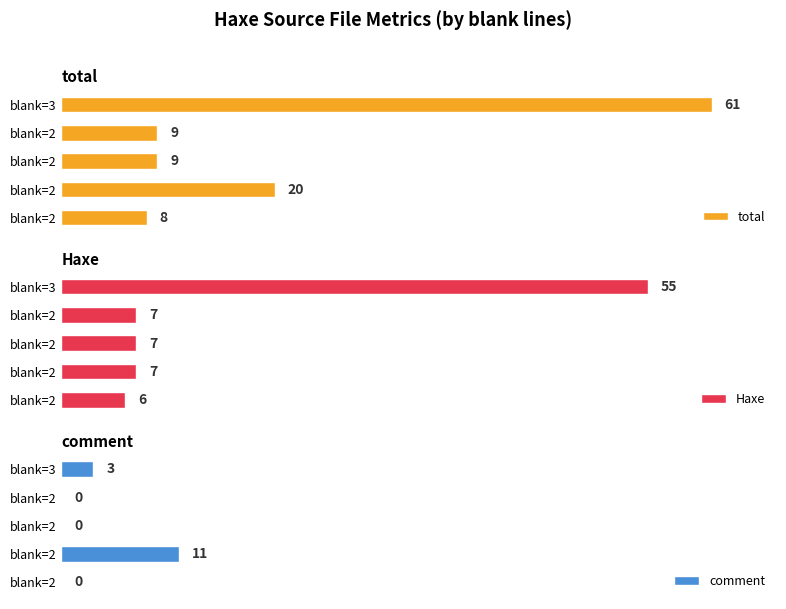

Is it true that total equals 14 at blank=2?

False